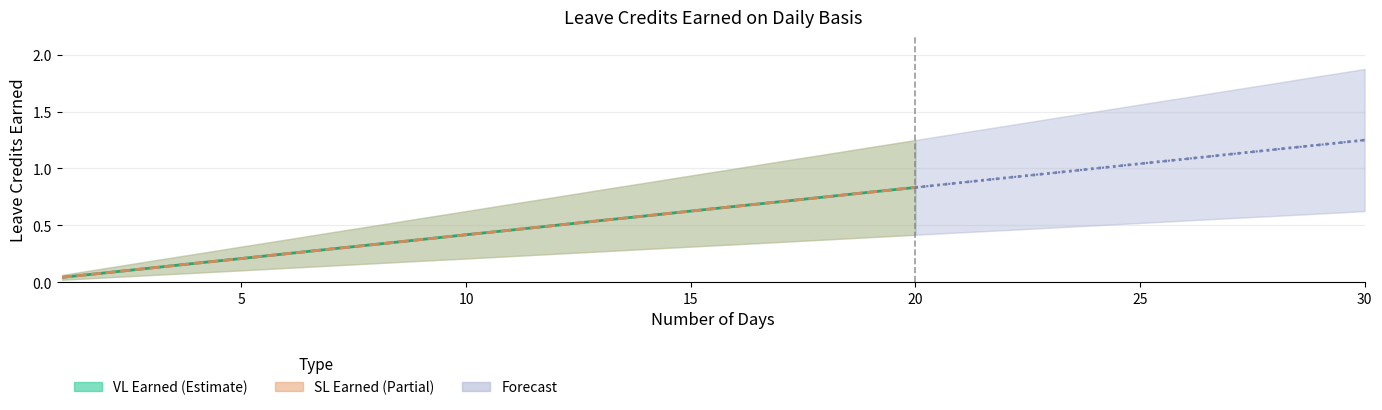

True or false: VL Lower and SL Earned cross at least once.

False